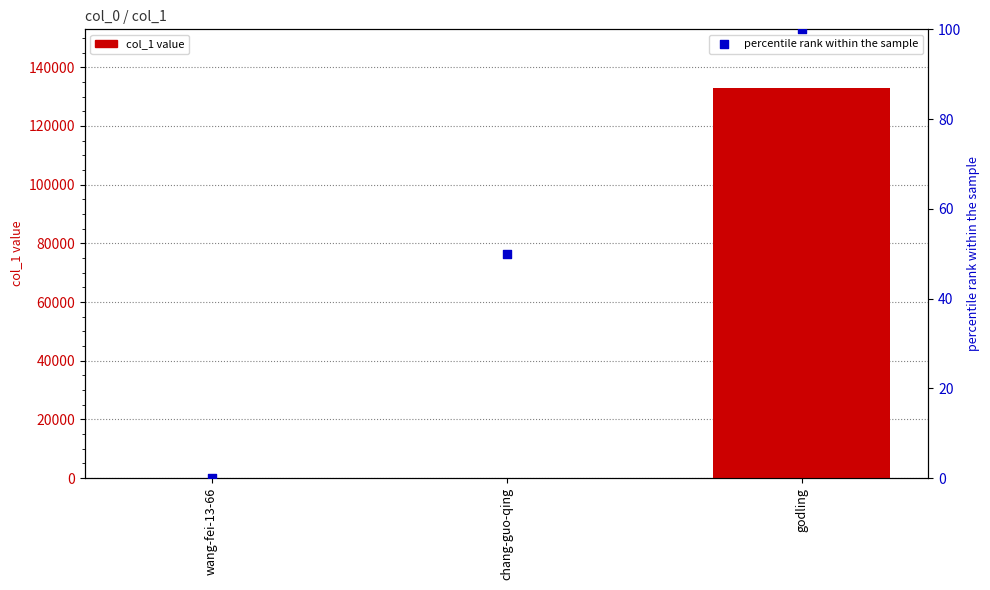

Which series reaches the maximum Y coordinate?

col_1 value